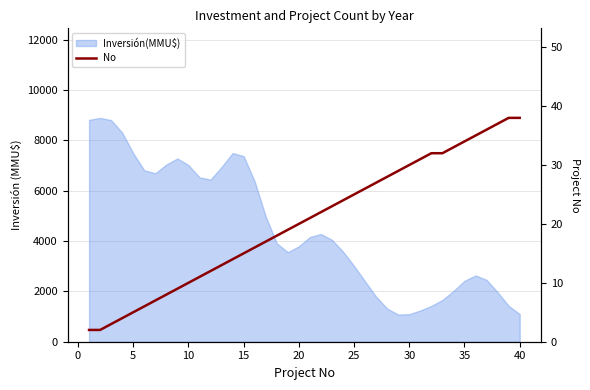

How many values are below 21?

20